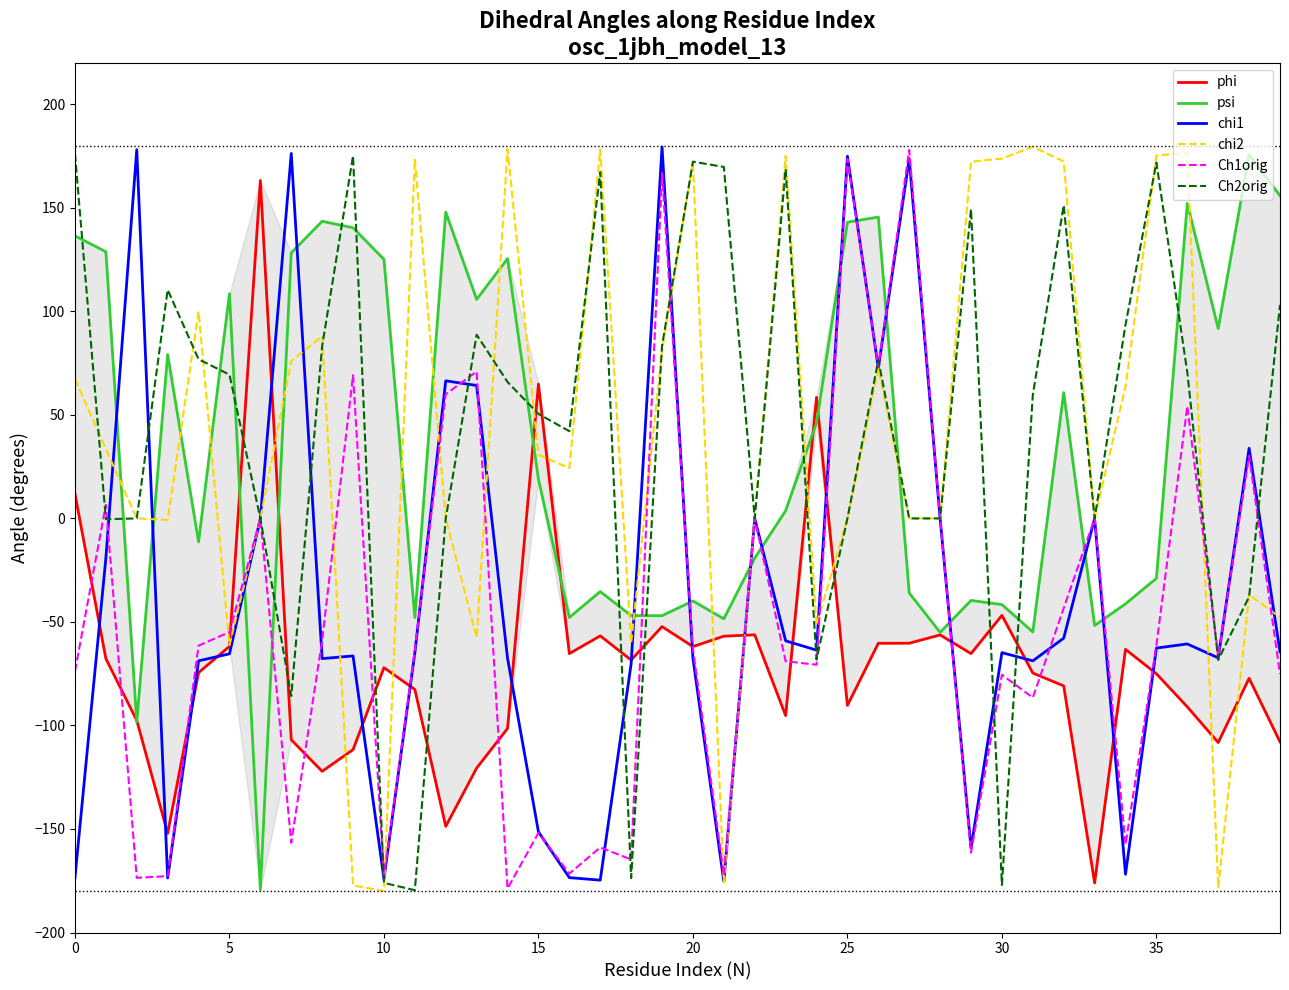

What is the highest value of the chi2 series?

179.5